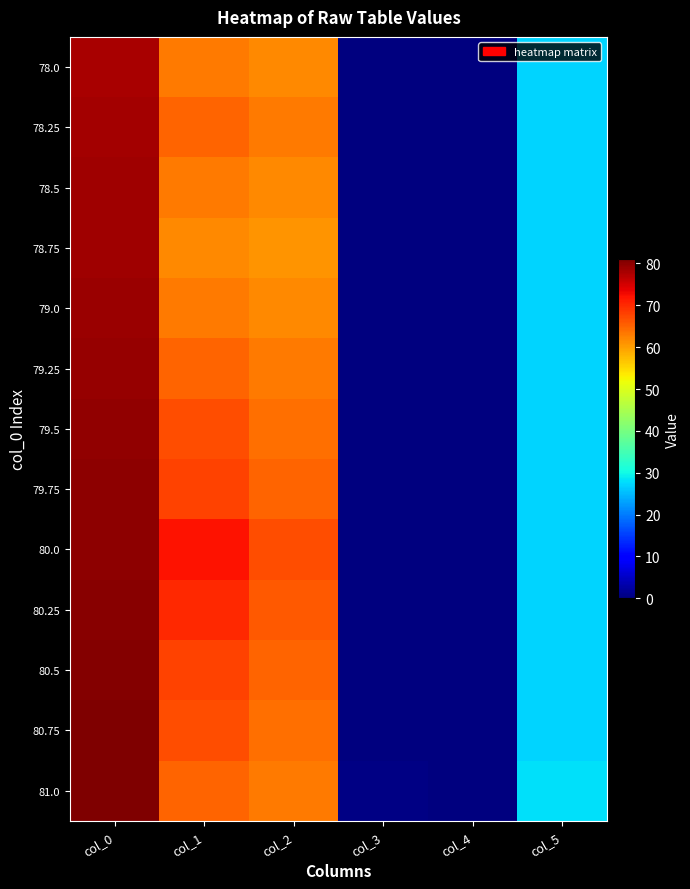

How many series are shown in this chart?

13